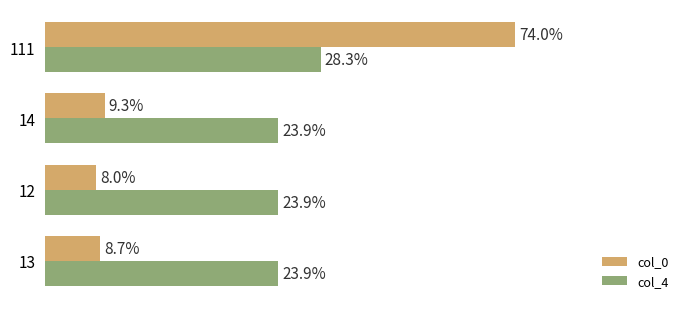

What are all the series names shown in the legend?

col_0, col_4